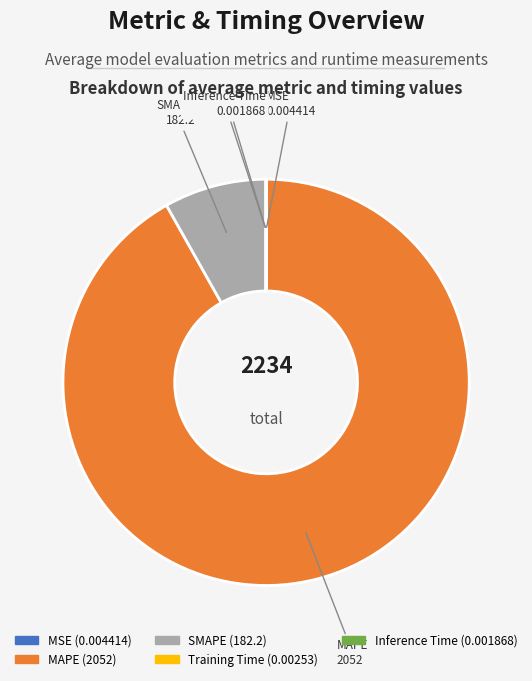

Is it true that SMAPE is 8% of the pie?

True